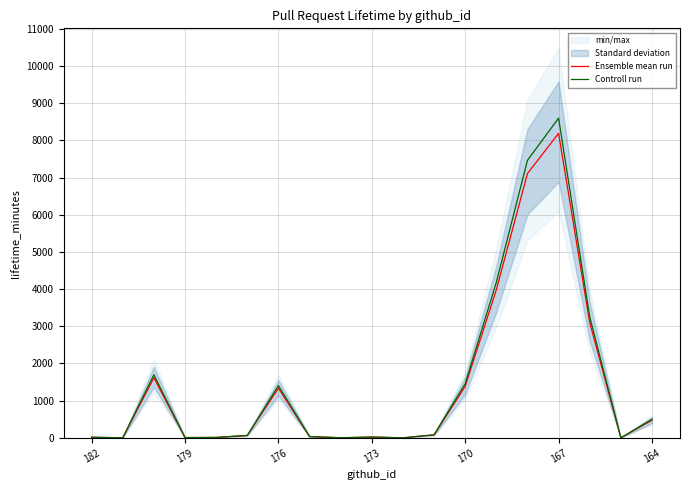

What is the value of the Ensemble mean run point at the 1st from the left?

15.0